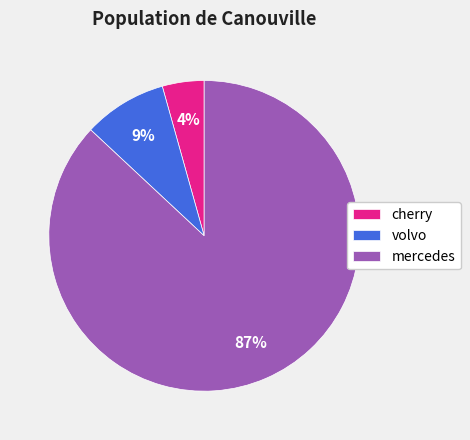

What is the majority slice?

mercedes